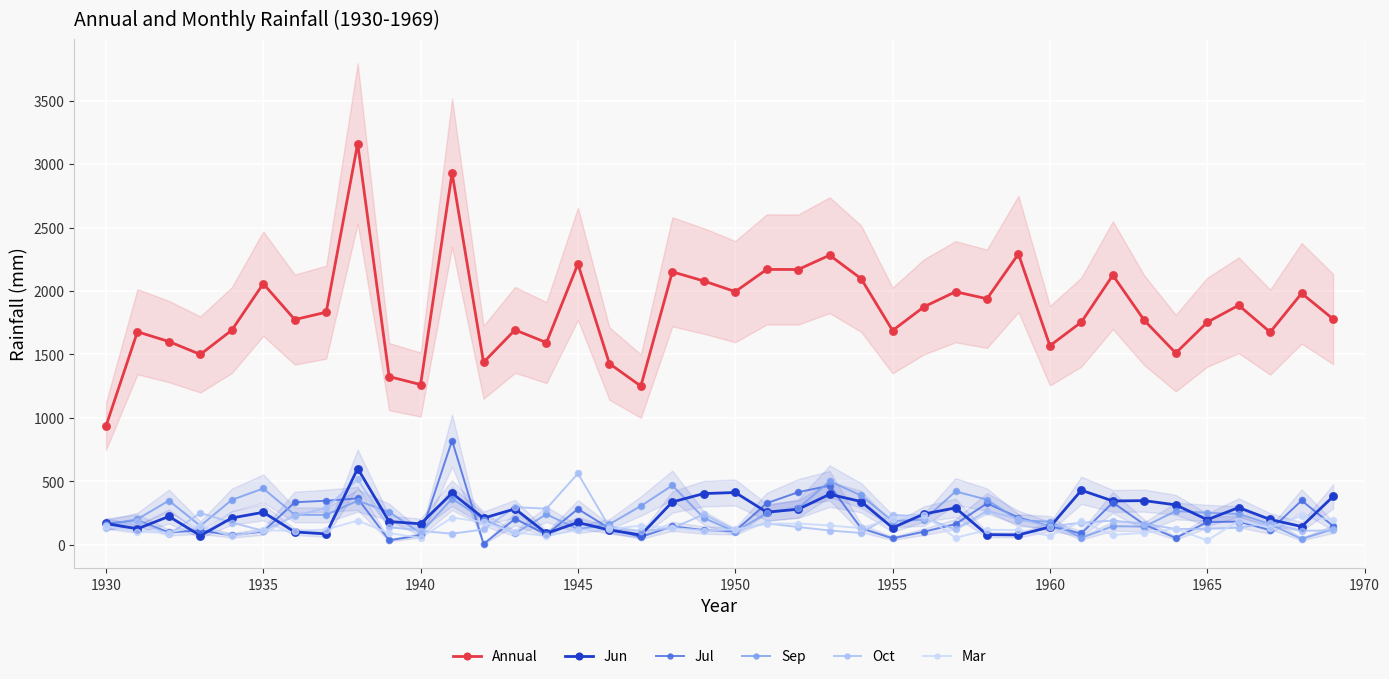

Which series has the largest total across all categories?

Annual